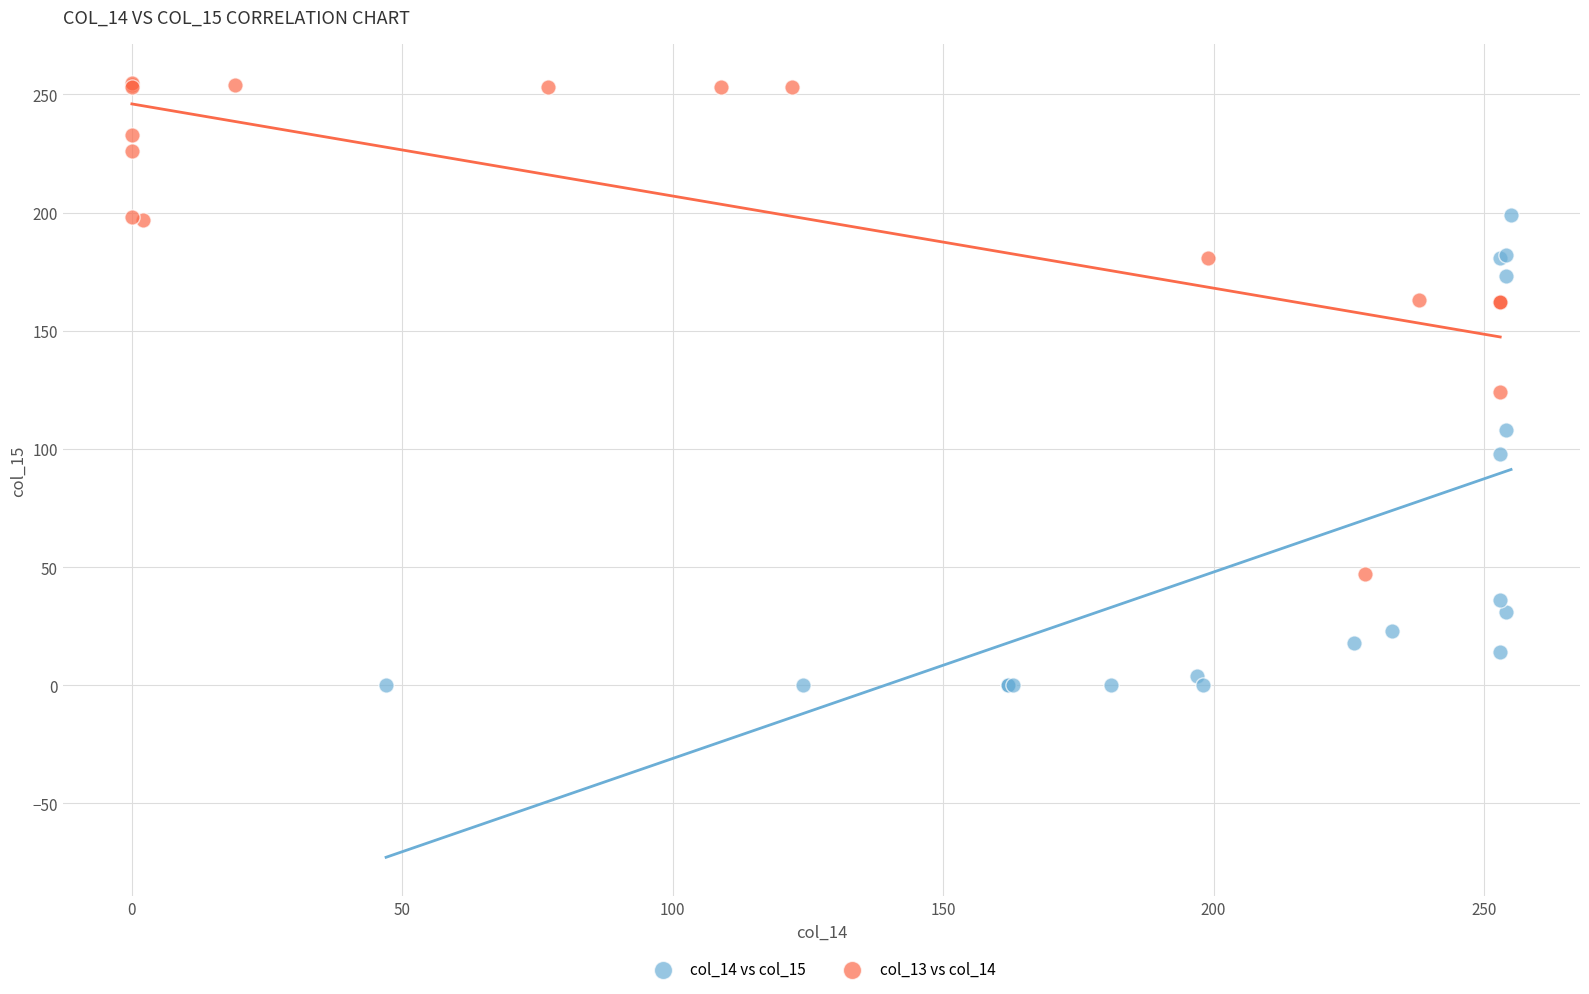

Which series reaches the minimum Y coordinate?

col_14 vs col_15